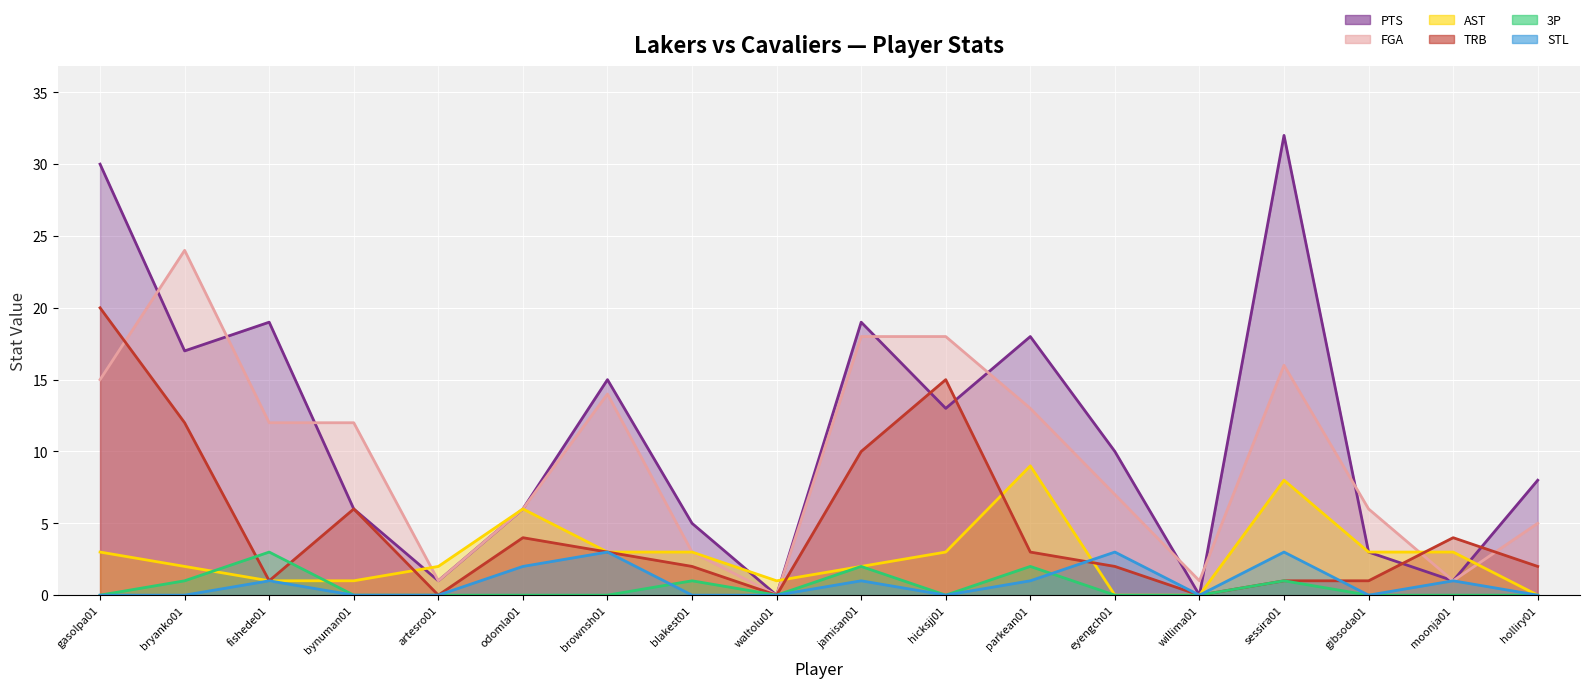

Is it true that STL equals 3 at brownsh01?

True